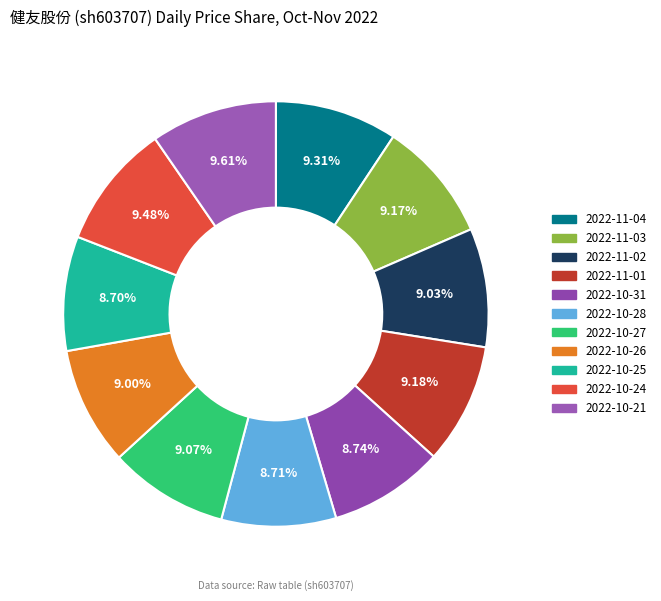

Count the number of slices in the pie.

11